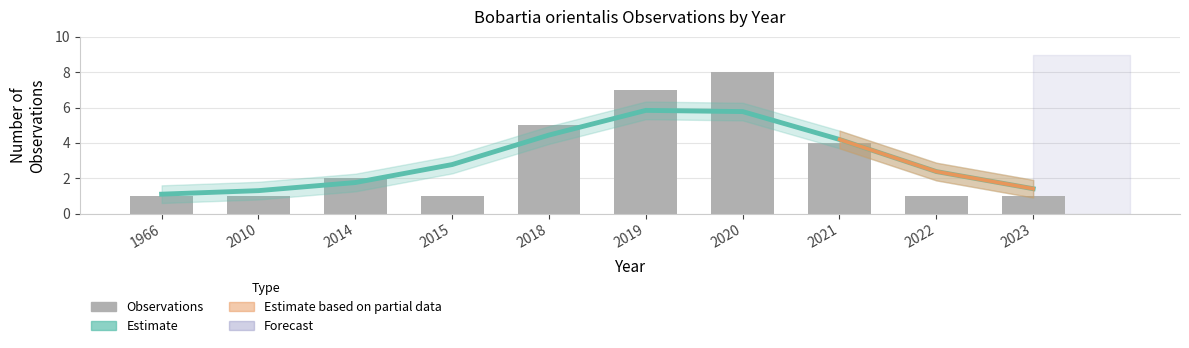

How many data points in Estimate are less than 2?

4